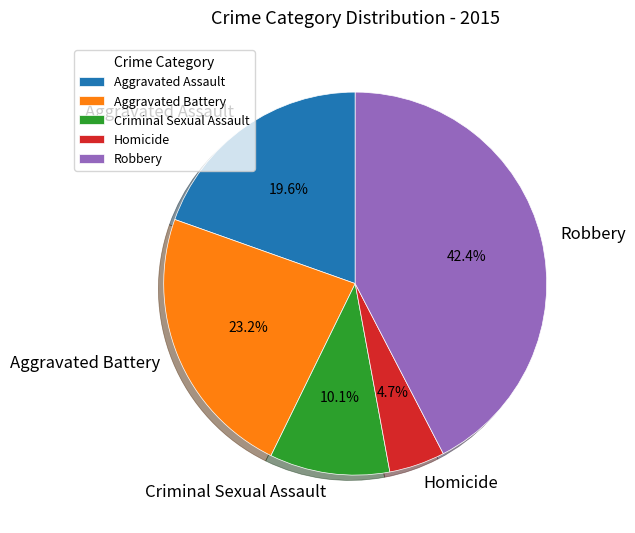

Between Criminal Sexual Assault and Aggravated Assault, which is larger?

Aggravated Assault